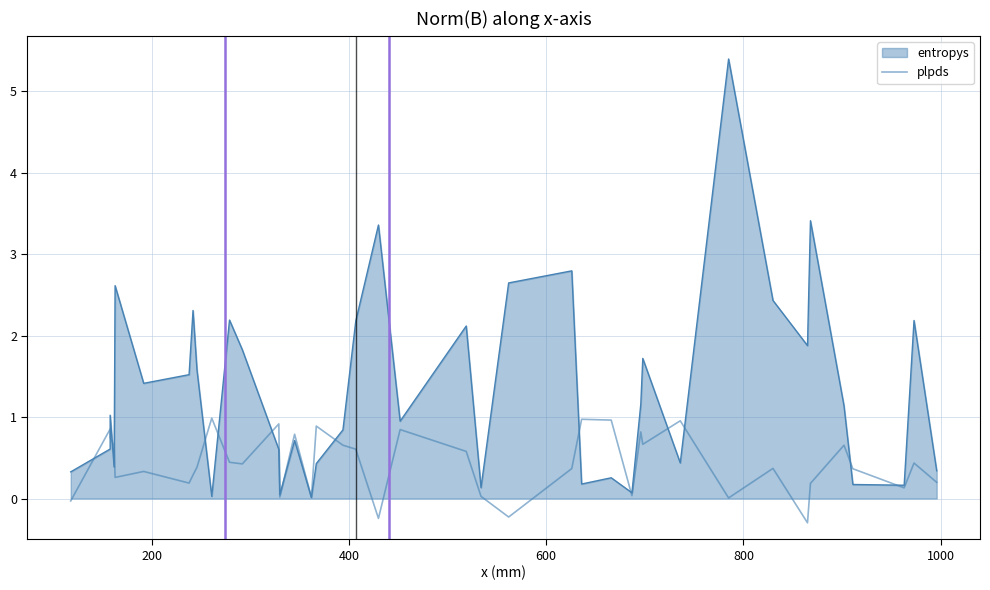

Is it true that the value at 27 is 0.1?

False